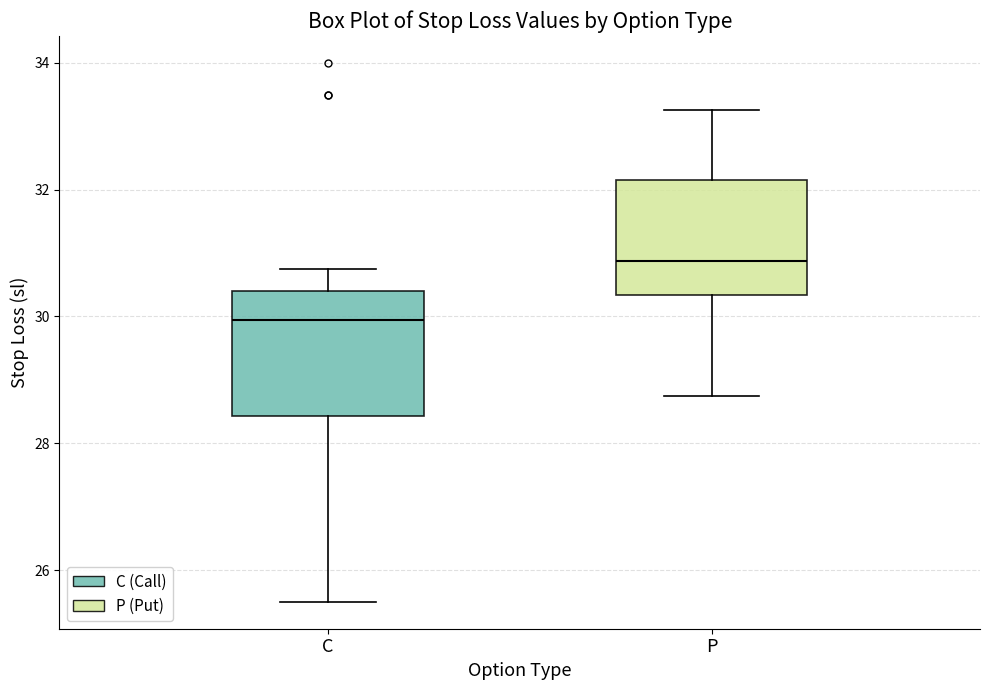

Reading left to right, transcribe this box plot: for each box, give where its median line is, the range the box spans, and where its two whiskers end, as read against the y-axis. The values are not printed on the chart, so give them approximately, as read against the axis.

C: median 30.0, box 28.4 to 30.4, whiskers 25.6 to 30.8
P: median 30.8, box 30.4 to 32.2, whiskers 28.8 to 33.2